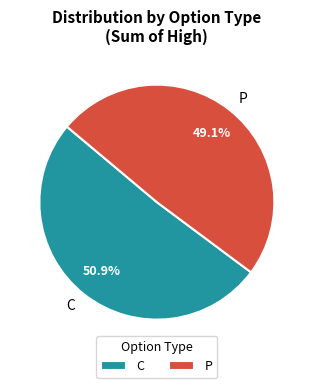

Which has a higher value, C or P?

C